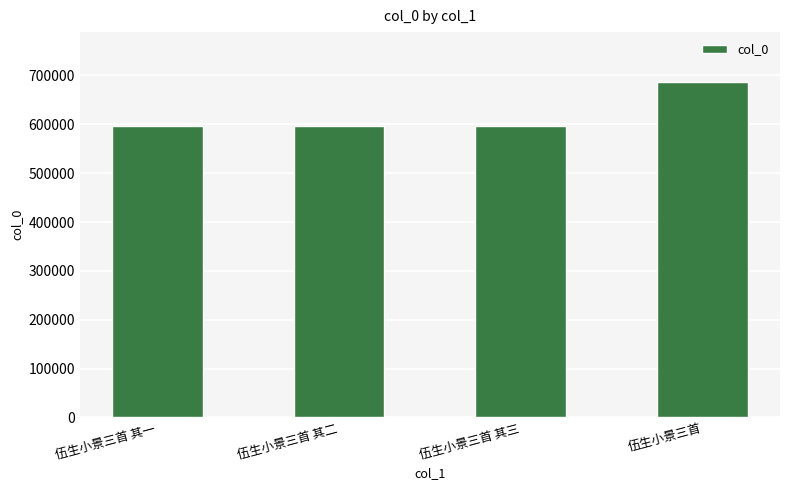

What is the label of the 4th bar from the left?

伍生小景三首